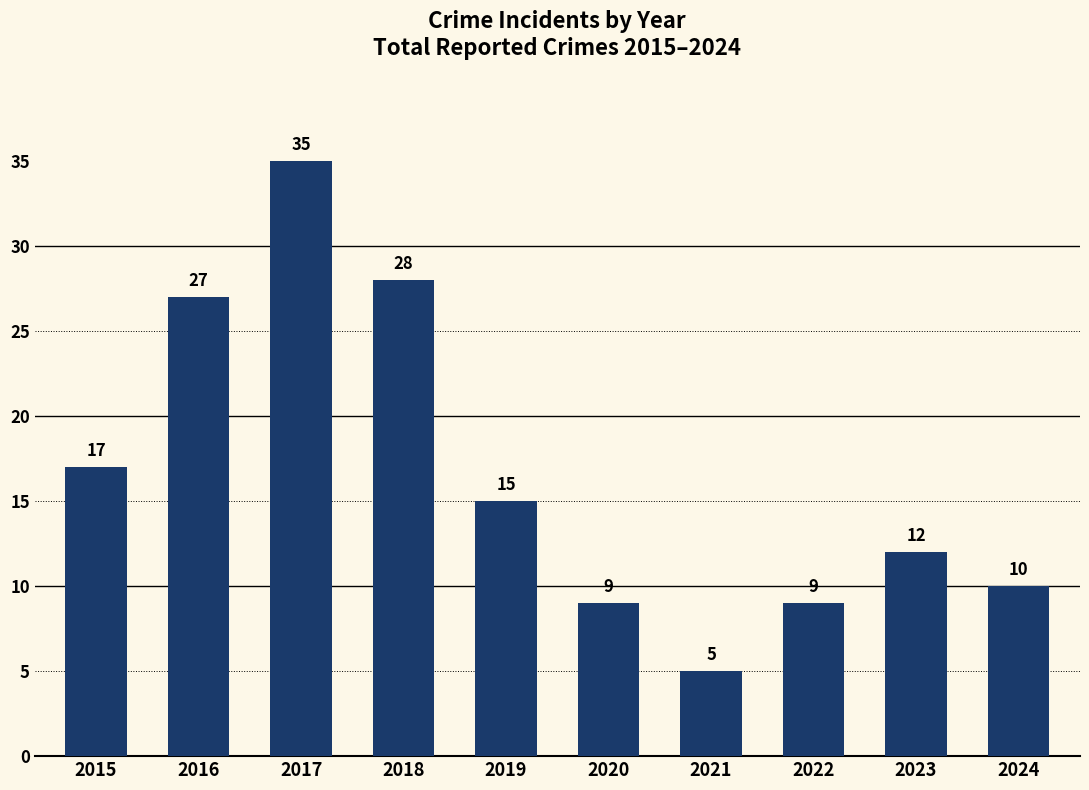

What is the difference between the values at 2018 and 2023?

16